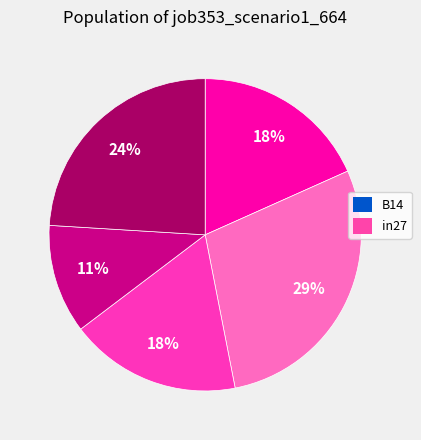

Is there a majority slice in this chart?

No